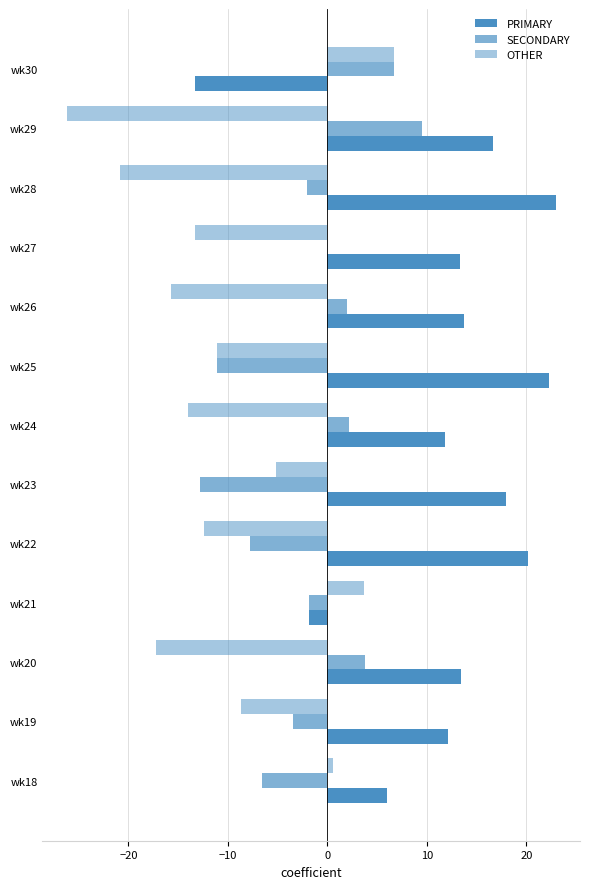

How many positive values does the PRIMARY series have?

11